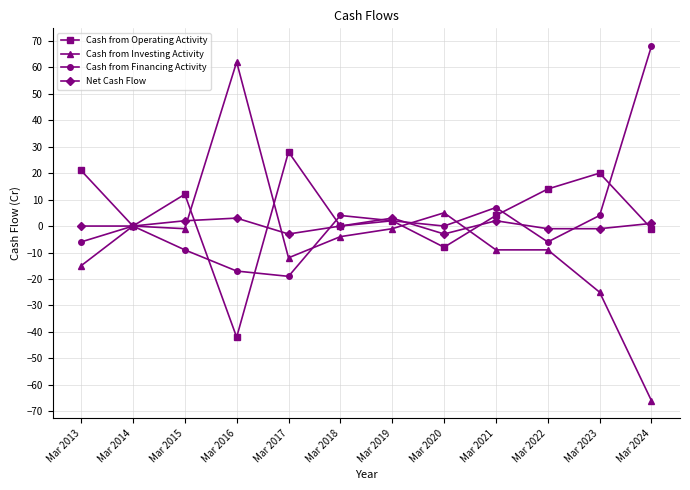

Which series ends up on top after the final intersection of Net Cash Flow and Cash from Financing Activity?

Cash from Financing Activity